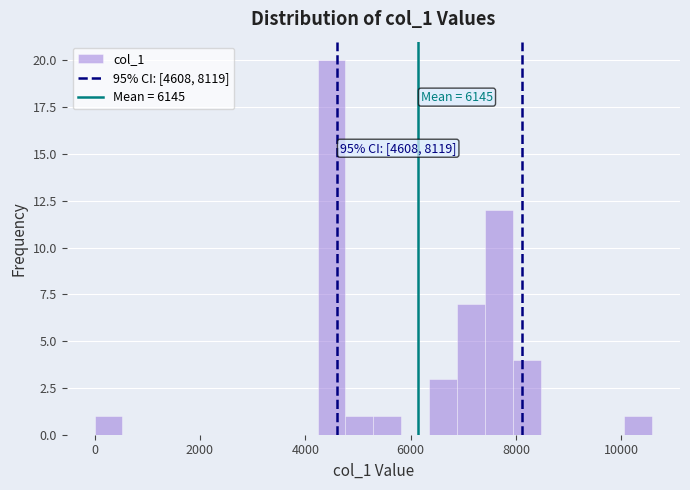

Around what value on the x-axis is the tallest bar? Give the approximate position of its centre, as read against the axis.

4400